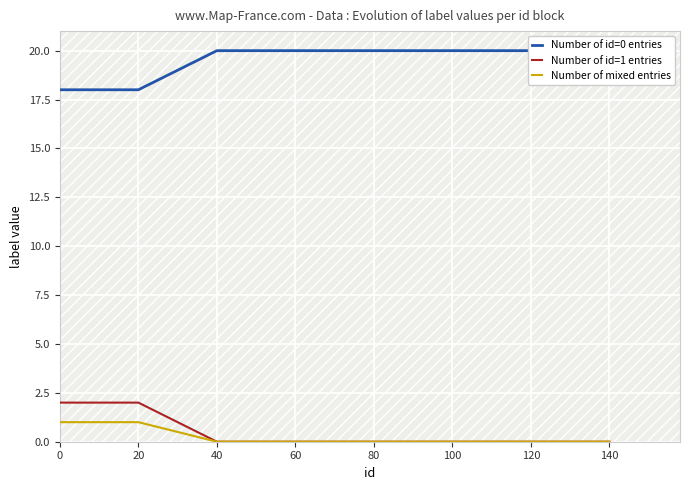

Does the chart display data point markers on the line(s)?

No